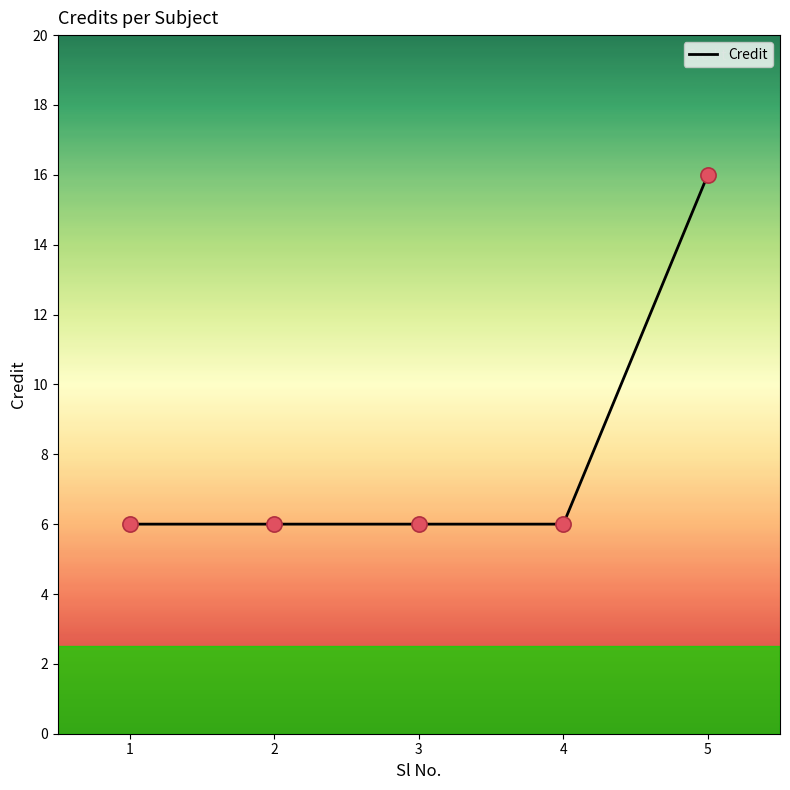

Between 5 and 2, which is larger?

5